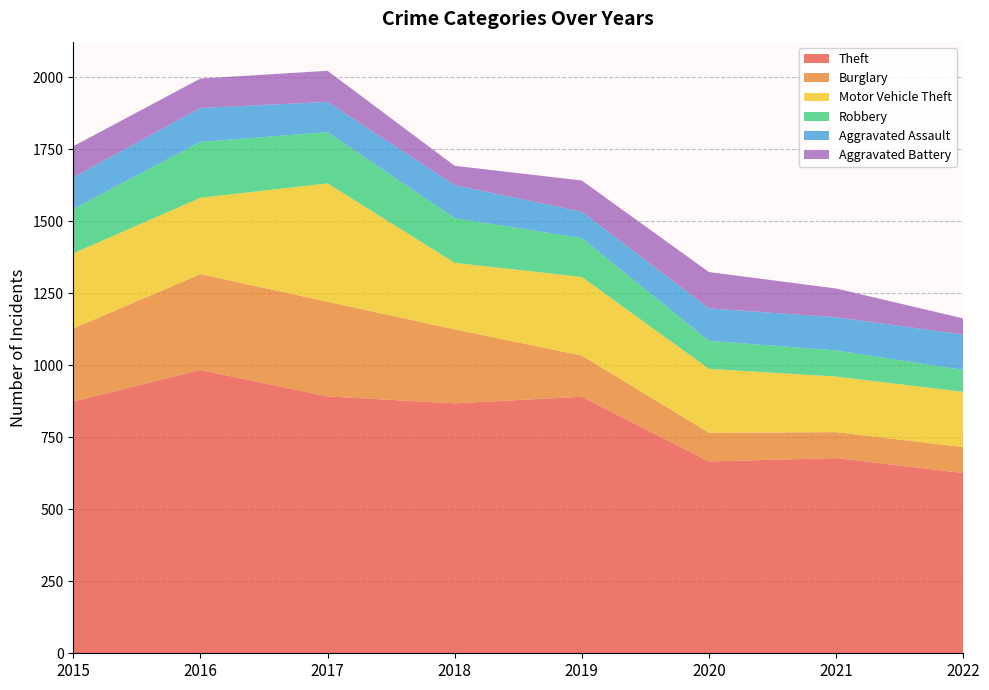

Reading left to right, list all the values displayed in this chart.

Theft: 2015=874	2016=984	2017=892	2018=868	2019=891	2020=666	2021=678	2022=626
Burglary: 2015=254	2016=333	2017=329	2018=257	2019=143	2020=100	2021=90	2022=90
Motor Vehicle Theft: 2015=261	2016=265	2017=411	2018=231	2019=273	2020=222	2021=193	2022=192
Robbery: 2015=154	2016=194	2017=178	2018=155	2019=135	2020=97	2021=91	2022=76
Aggravated Assault: 2015=110	2016=118	2017=105	2018=115	2019=92	2020=113	2021=115	2022=123
Aggravated Battery: 2015=108	2016=102	2017=108	2018=67	2019=108	2020=126	2021=100	2022=56